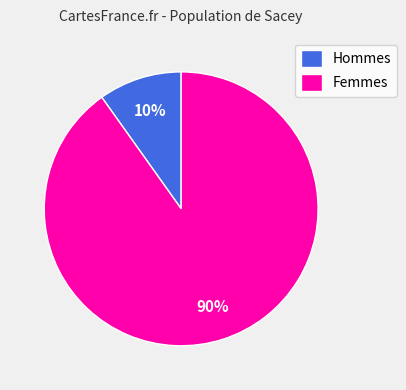

What is the majority slice?

Femmes